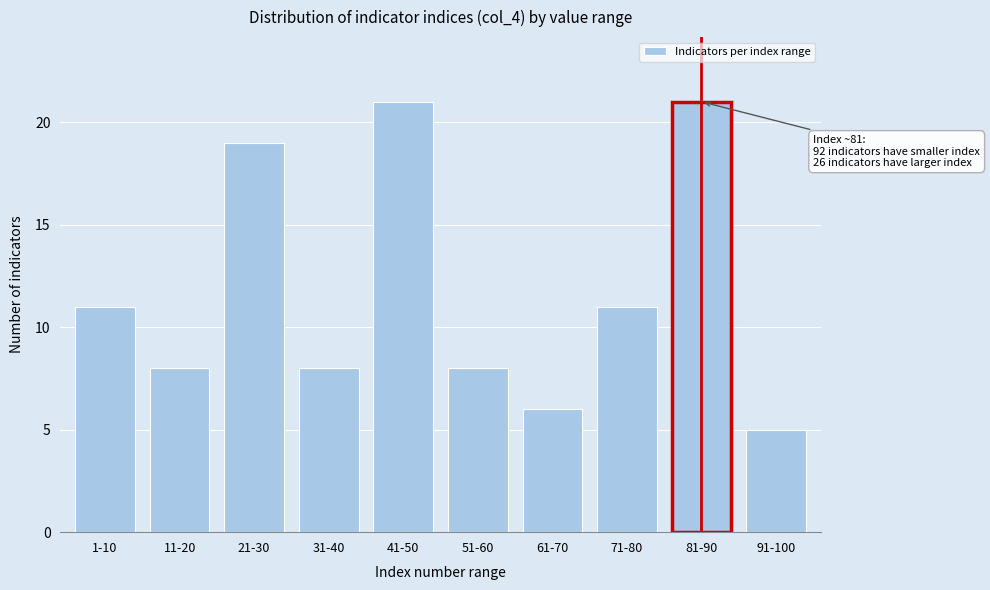

Reading left to right, transcribe all the data shown in this chart.

11	8	19	8	21	8	6	11	21	5